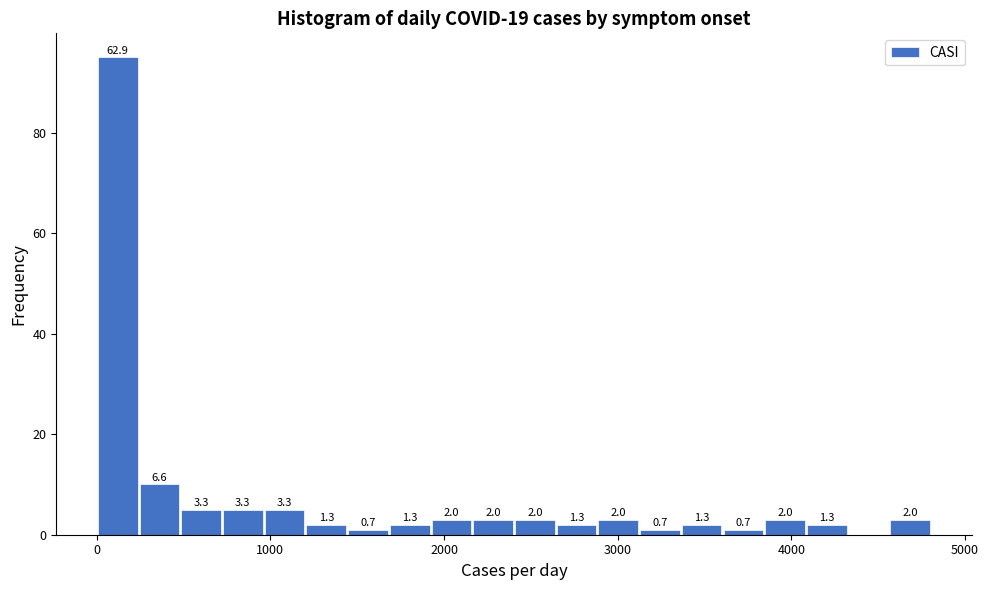

Read against the x-axis, roughly where is the centre of the tallest bar?

100